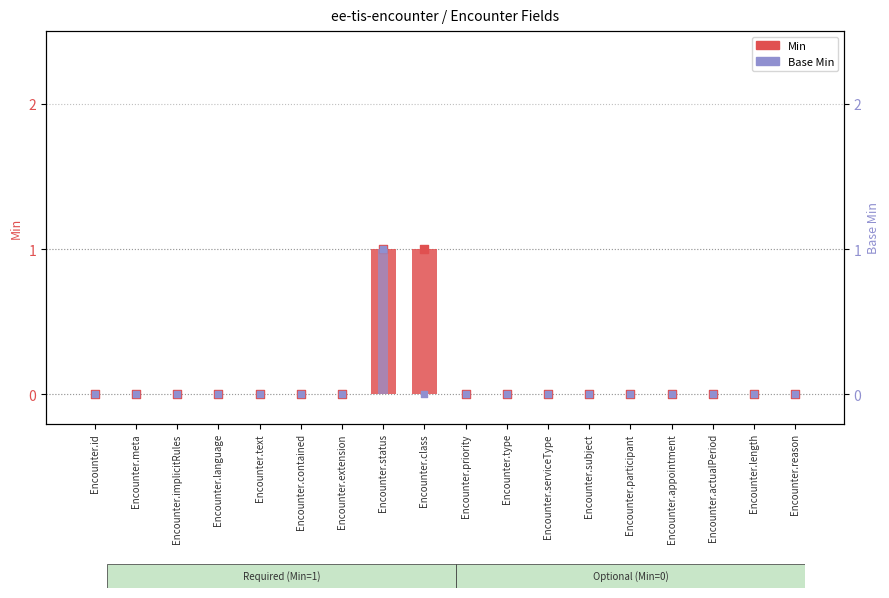

Which series has the largest Y range (max minus min)?

Min